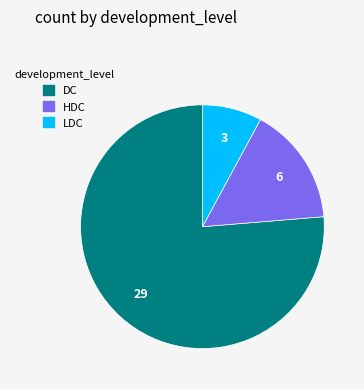

What is the majority slice?

DC